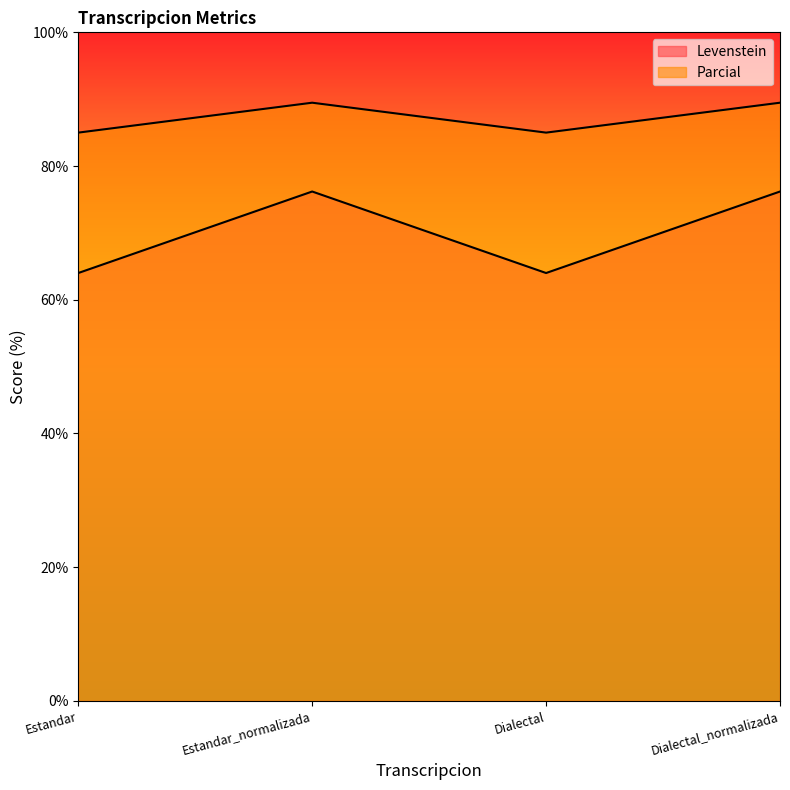

The value of Parcial at Estandar_normalizada is 89.5. True or false?

True